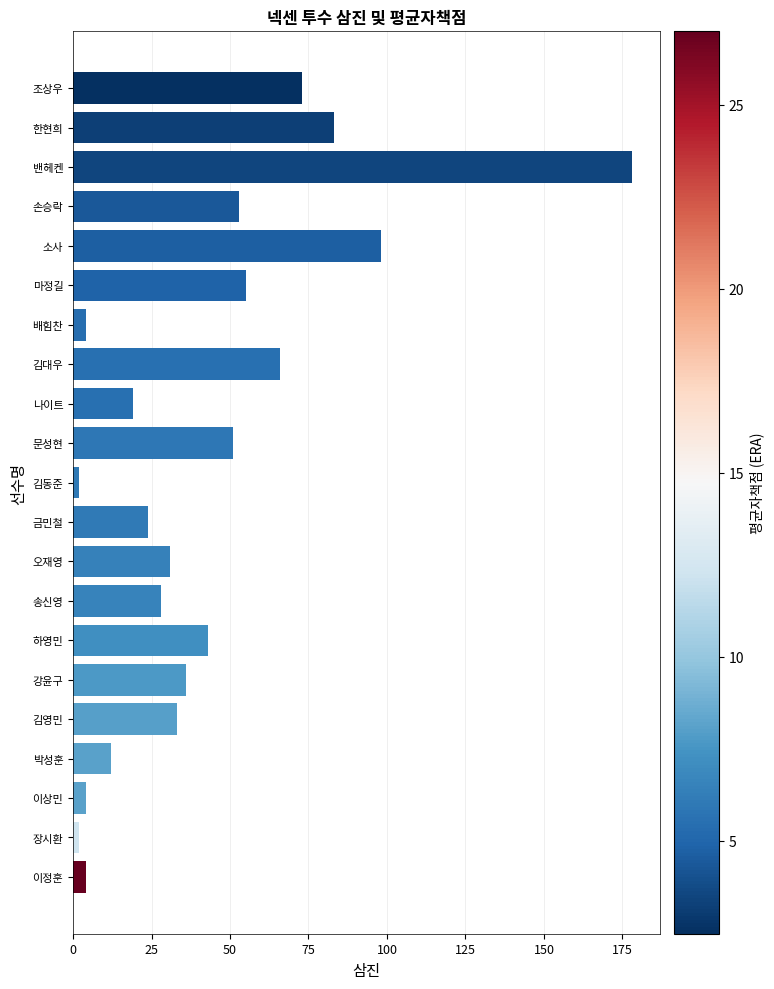

What is the maximum value shown in the chart?

178